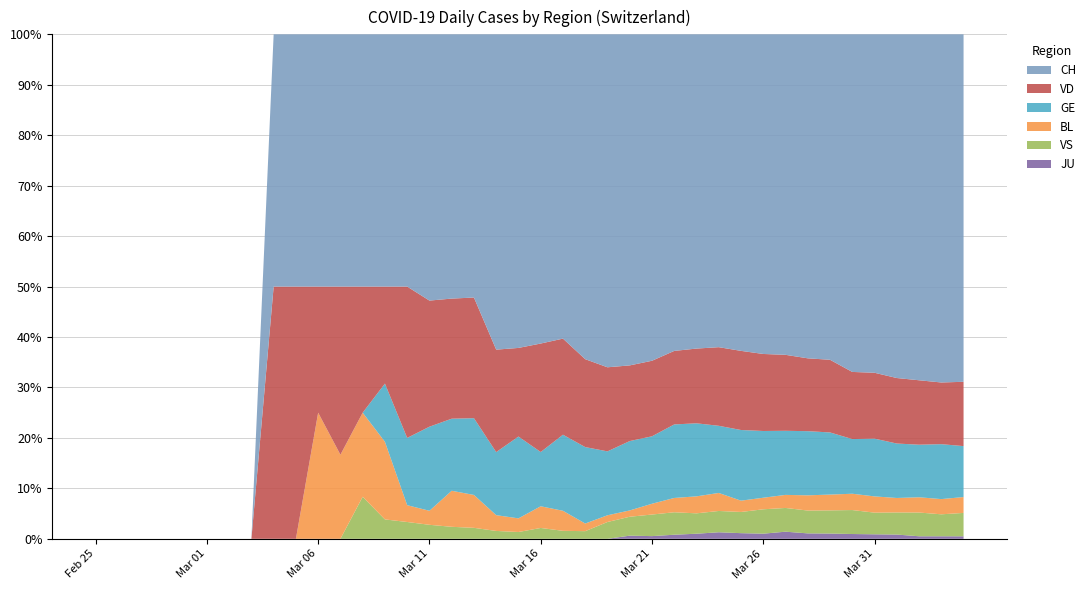

Reading left to right, list all the values displayed in this chart.

CH: 0=0	1=0	2=0	3=0	4=0	5=0	6=0	7=0	8=1	9=1	10=4	11=6	12=6	13=13	14=15	15=19	16=22	17=24	18=40	19=46	20=57	21=76	22=85	23=99	24=105	25=121	26=155	27=185	28=191	29=224	30=249	31=270	32=298	33=309	34=352	35=375	36=404	37=408	38=412	39=416
VD: 0=0	1=0	2=0	3=0	4=0	5=0	6=0	7=0	8=1	9=1	10=2	11=4	12=3	13=5	14=9	15=9	16=10	17=11	18=13	19=13	20=20	21=24	22=23	23=25	24=24	25=28	26=36	27=44	28=48	29=56	30=60	31=64	32=67	33=69	34=70	35=73	36=77	37=76	38=73	39=77
GE: 0=0	1=0	2=0	3=0	4=0	5=0	6=0	7=0	8=0	9=0	10=0	11=0	12=0	13=3	14=4	15=6	16=6	17=7	18=8	19=12	20=10	21=19	22=20	23=19	24=22	25=25	26=36	27=43	28=41	29=50	30=52	31=54	32=59	33=59	34=57	35=64	36=64	37=62	38=65	39=61
BL: 0=0	1=0	2=0	3=0	4=0	5=0	6=0	7=0	8=0	9=0	10=2	11=2	12=2	13=4	14=1	15=1	16=3	17=3	18=2	19=2	20=4	21=5	22=2	23=2	24=2	25=4	26=7	27=10	28=11	29=8	30=9	31=11	32=14	33=15	34=17	35=18	36=17	37=18	38=18	39=19
VS: 0=0	1=0	2=0	3=0	4=0	5=0	6=0	7=0	8=0	9=0	10=0	11=0	12=1	13=1	14=1	15=1	16=1	17=1	18=1	19=1	20=2	21=2	22=2	23=5	24=6	25=8	26=11	27=12	28=13	29=15	30=19	31=20	32=21	33=22	34=25	35=24	36=26	37=28	38=26	39=28
JU: 0=0	1=0	2=0	3=0	4=0	5=0	6=0	7=0	8=0	9=0	10=0	11=0	12=0	13=0	14=0	15=0	16=0	17=0	18=0	19=0	20=0	21=0	22=0	23=0	24=1	25=1	26=2	27=3	28=4	29=4	30=4	31=6	32=5	33=5	34=5	35=5	36=5	37=3	38=3	39=3